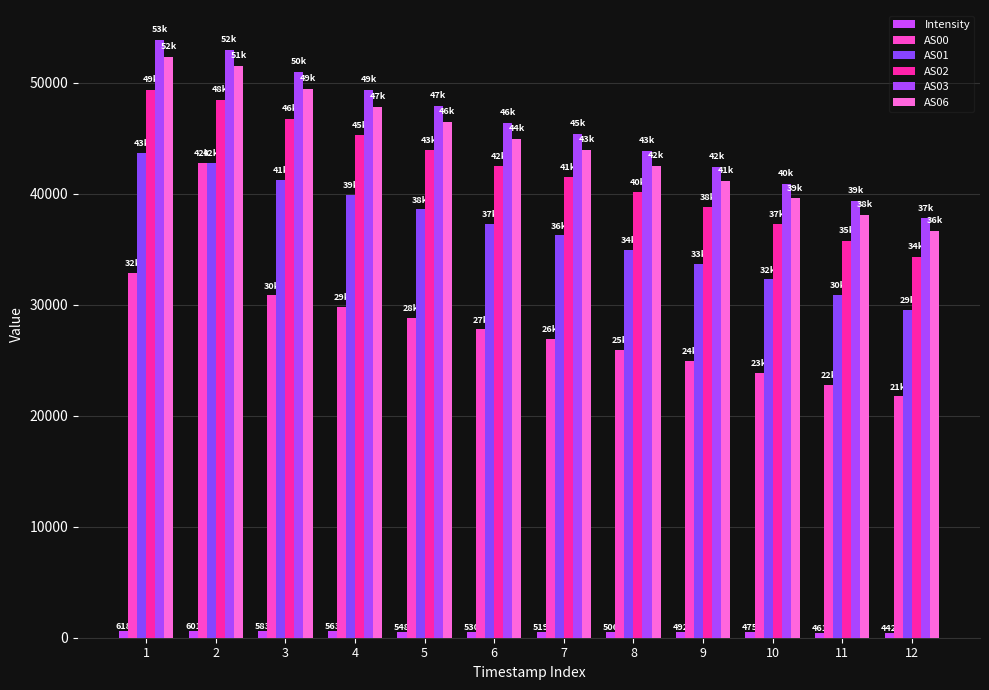

How many data points in Intensity are less than 530?

6